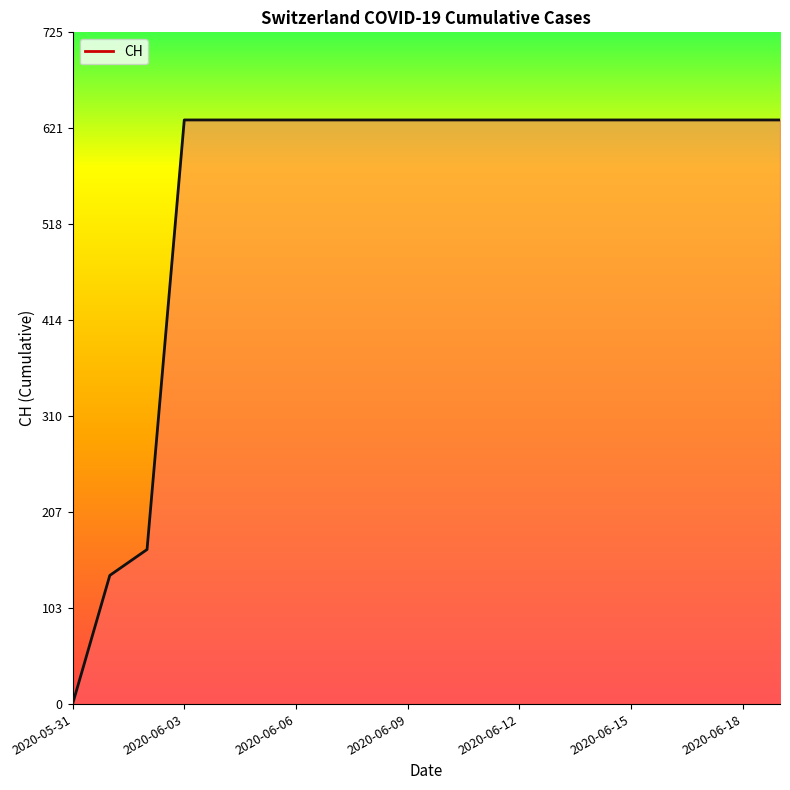

What is the greatest value displayed?

631